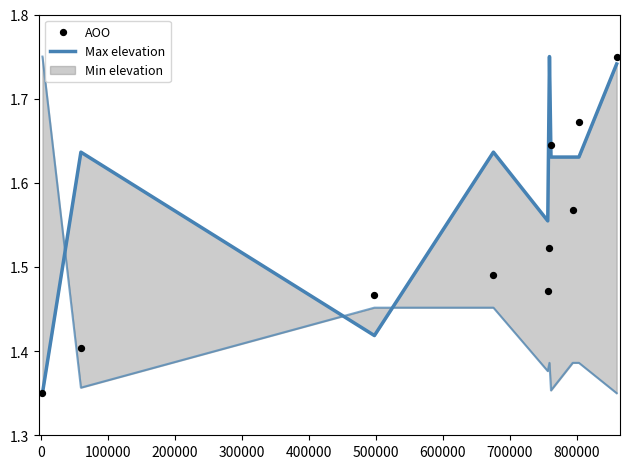

Which series has the widest spread of Y values?

Max elevation